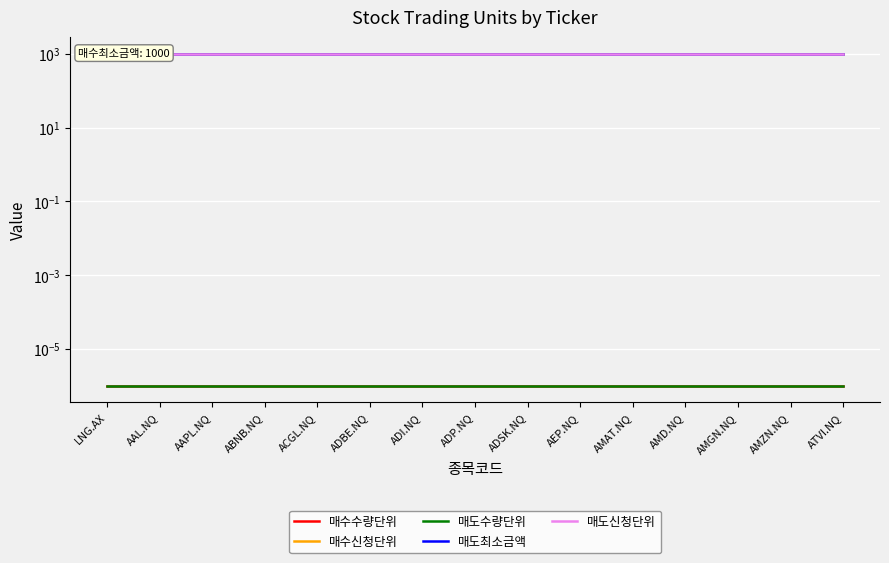

What is the sum of the 매수신청단위 values at AMD.NQ and AEP.NQ?

2000.0